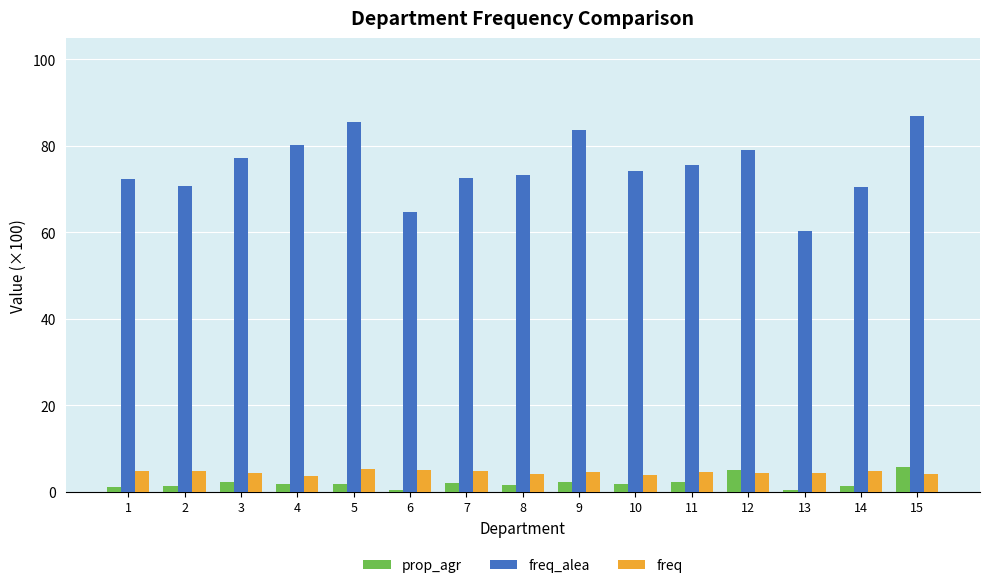

What is the maximum value shown in the chart?

87.0